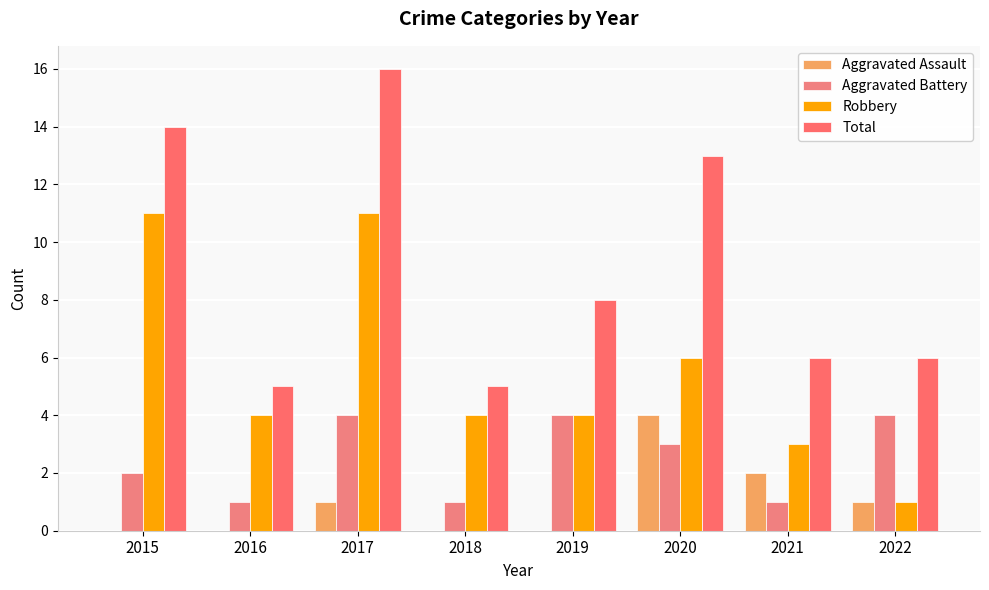

What is the sum of all Aggravated Assault values?

8